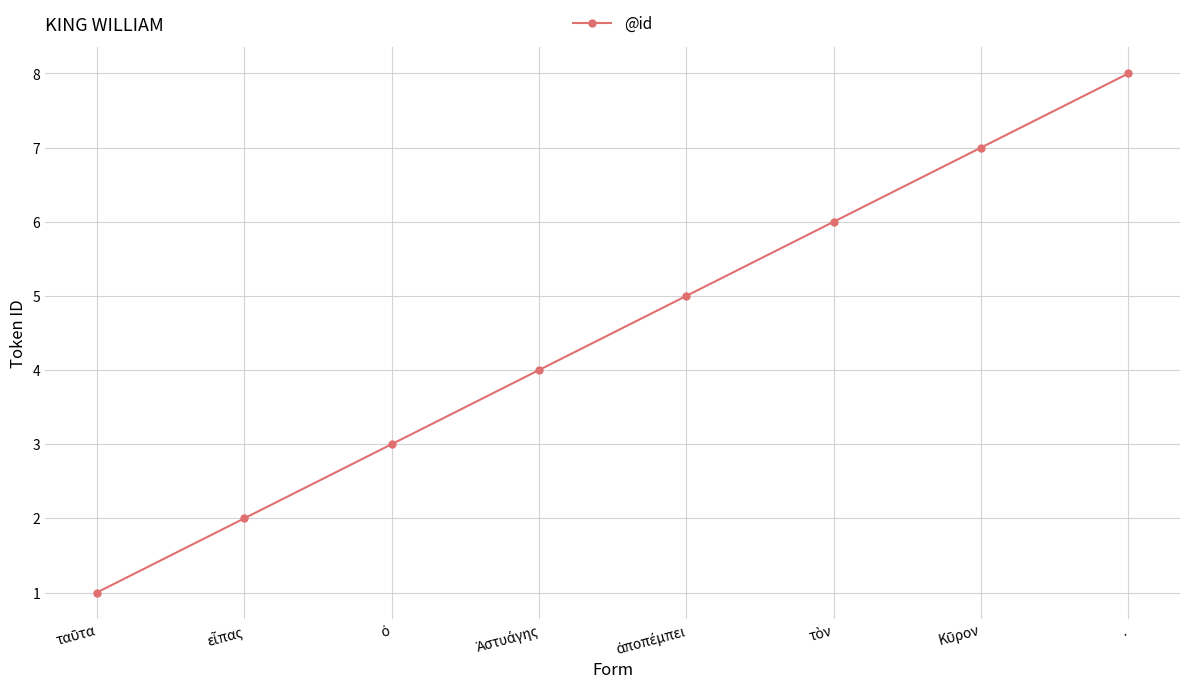

What is the greatest value displayed?

8